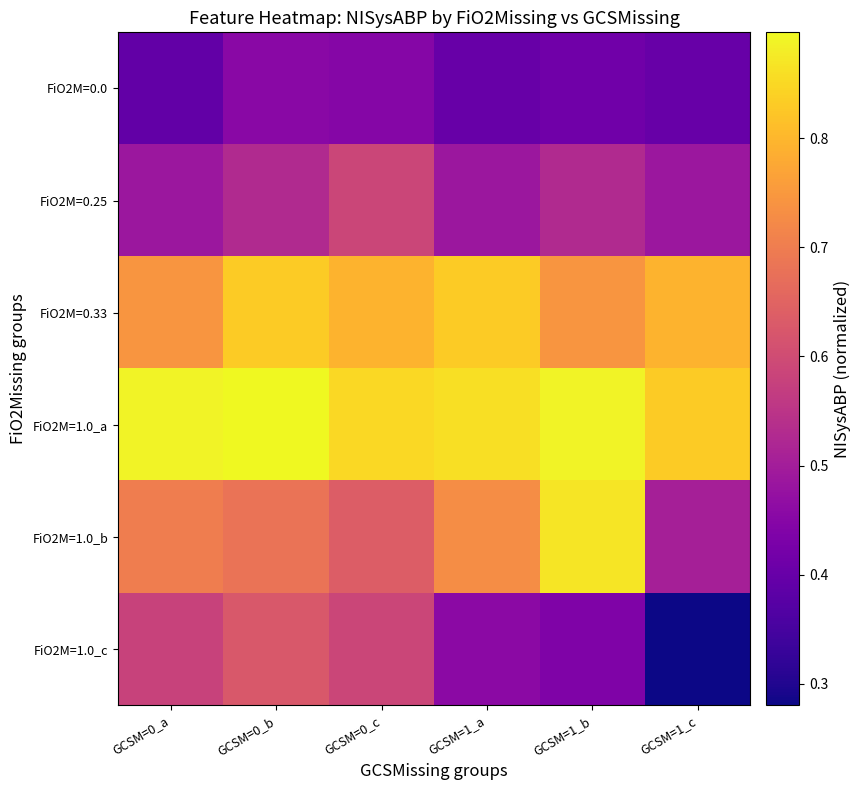

At which category does the chart reach its peak across all series?

GCSM=0_b